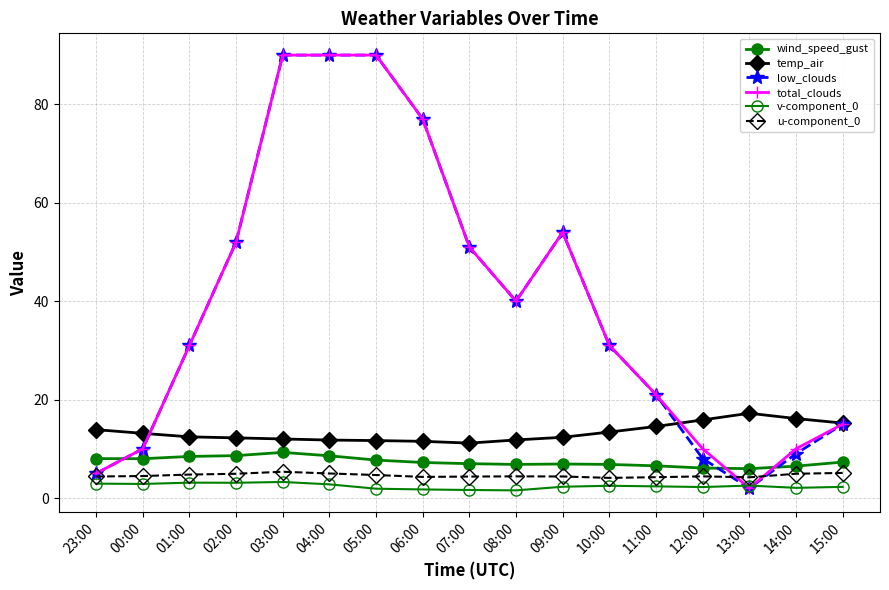

What is the label of the 7th point from the left?

05:00